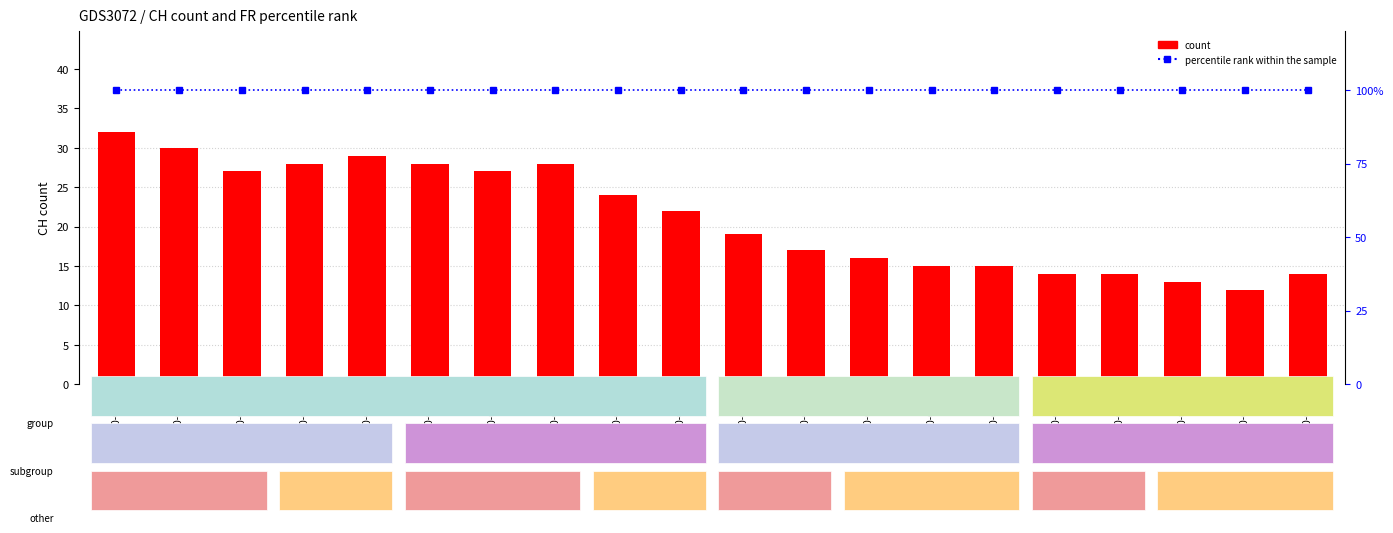

What is the value of the percentile rank within the sample bar at the 19th from the left?

100